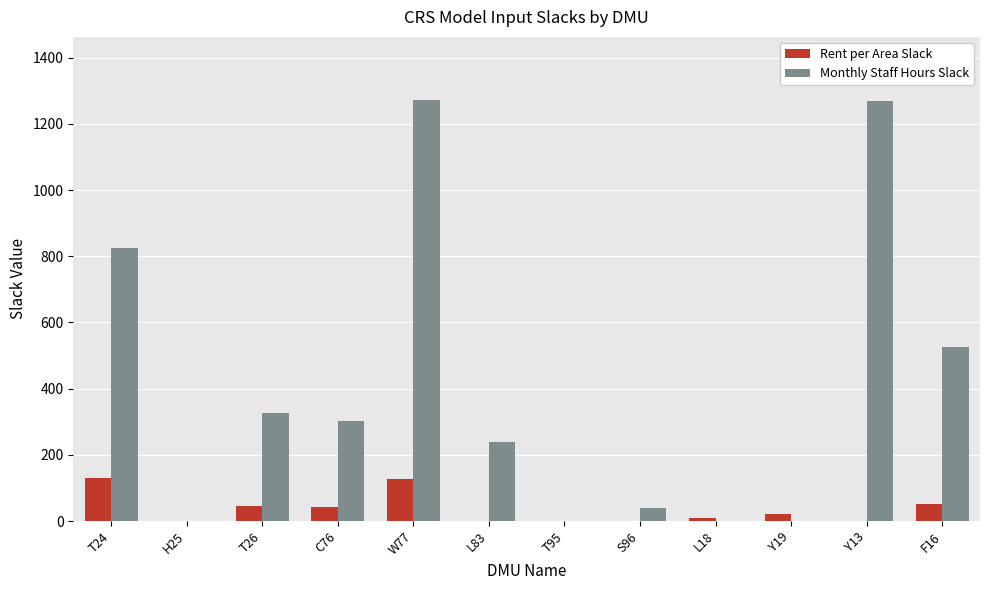

Which series changed the most between L83 and F16?

Monthly Staff Hours Slack